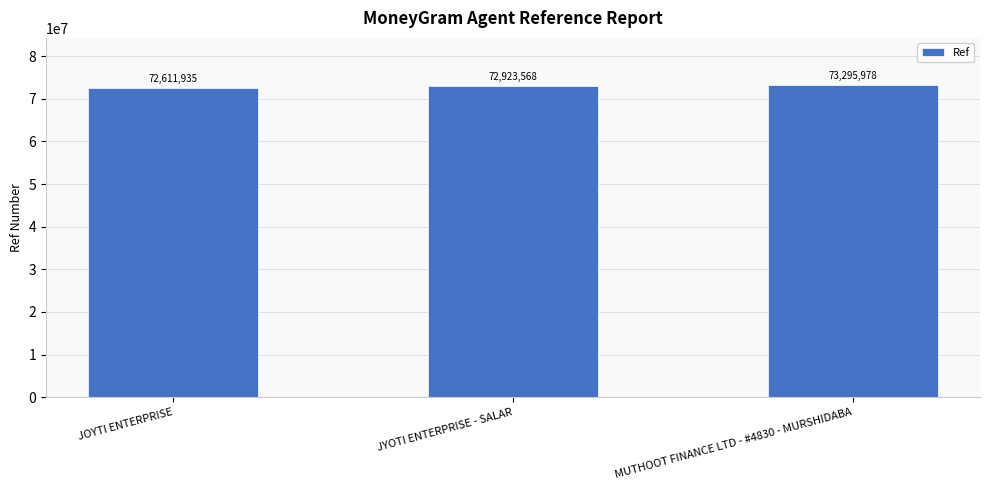

List the labels in order of value, largest first.

MUTHOOT FINANCE LTD - #4830 - MURSHIDABA, JYOTI ENTERPRISE - SALAR, JOYTI ENTERPRISE